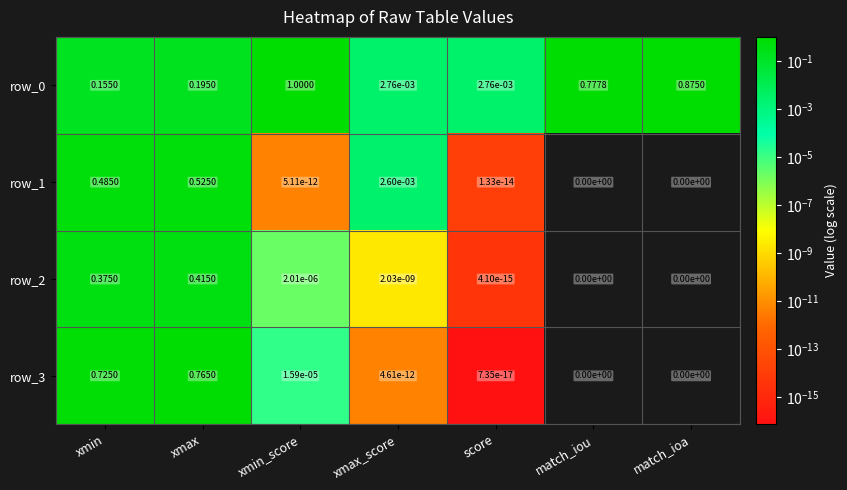

At which category does the chart reach its peak across all series?

xmin_score